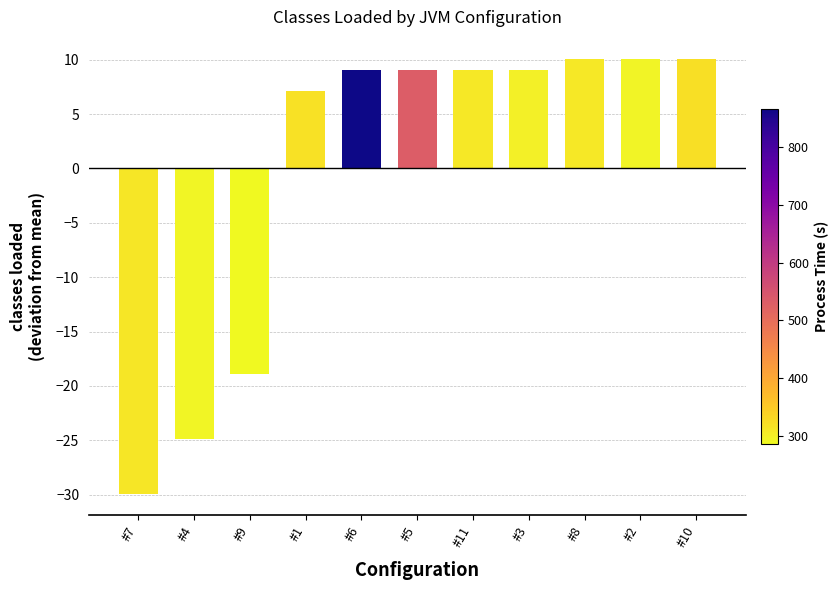

Which label corresponds to the smallest value in the chart?

#7